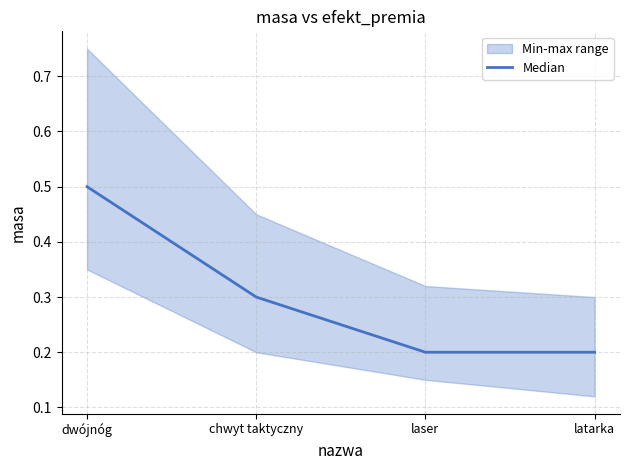

Read the value at laser.

0.2